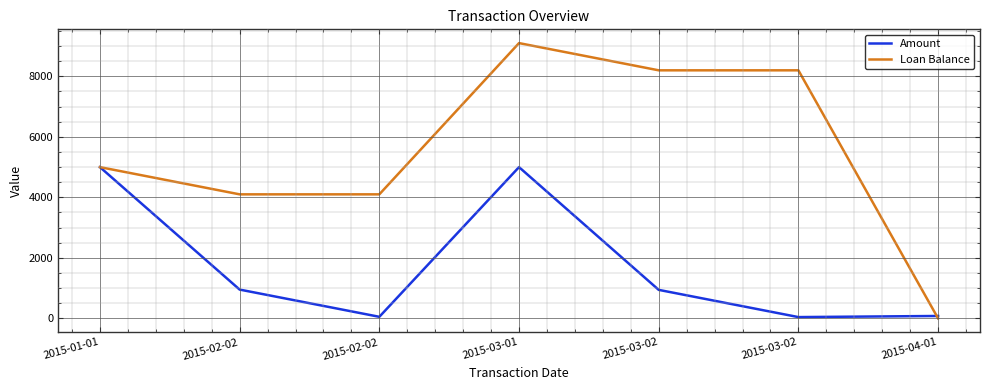

How many lines are shown in the chart?

2